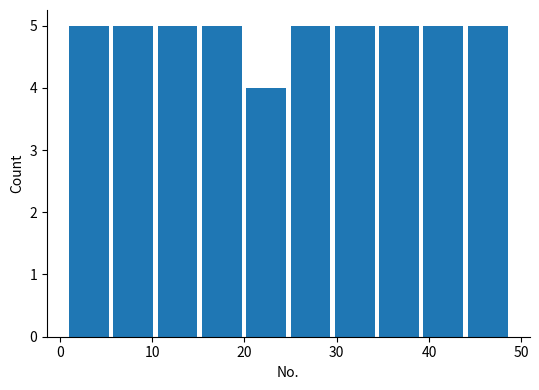

Reading left to right, transcribe this chart: for each bar, give the range it covers on the x-axis and its height. Neither the bar edges nor the heights are printed on the chart, so give them approximately, as read against the axes.

1.0 to 5.8: 5
5.8 to 10.6: 5
10.6 to 15.4: 5
15.4 to 20.2: 5
20.2 to 25.0: 4
25.0 to 29.8: 5
29.8 to 34.6: 5
34.6 to 39.4: 5
39.4 to 44.2: 5
44.2 to 49.0: 5